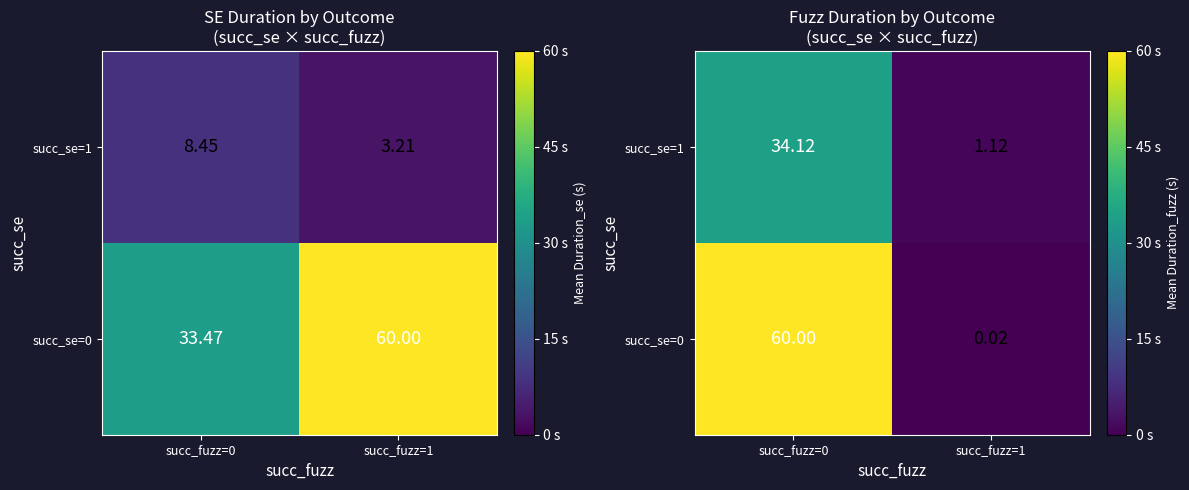

What is the highest value of the succ_se=1 series?

34.1